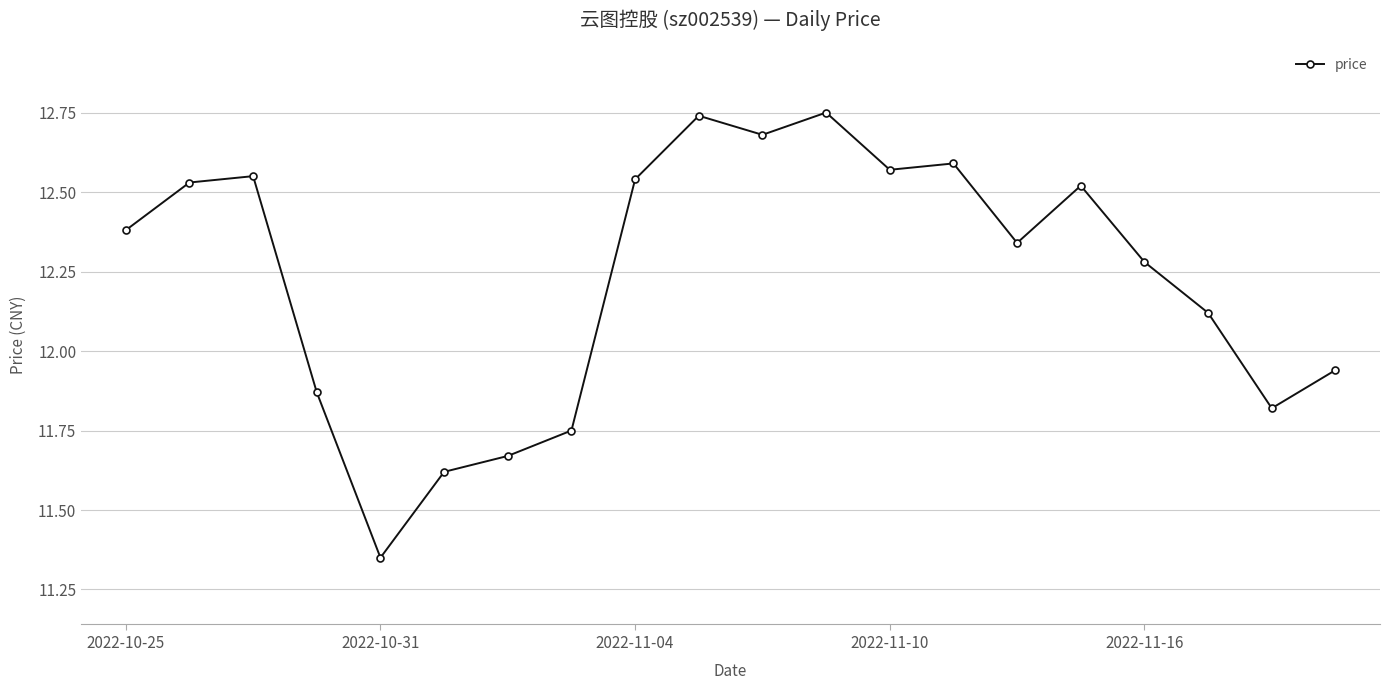

What is the difference between the maximum and second lowest values?

1.1